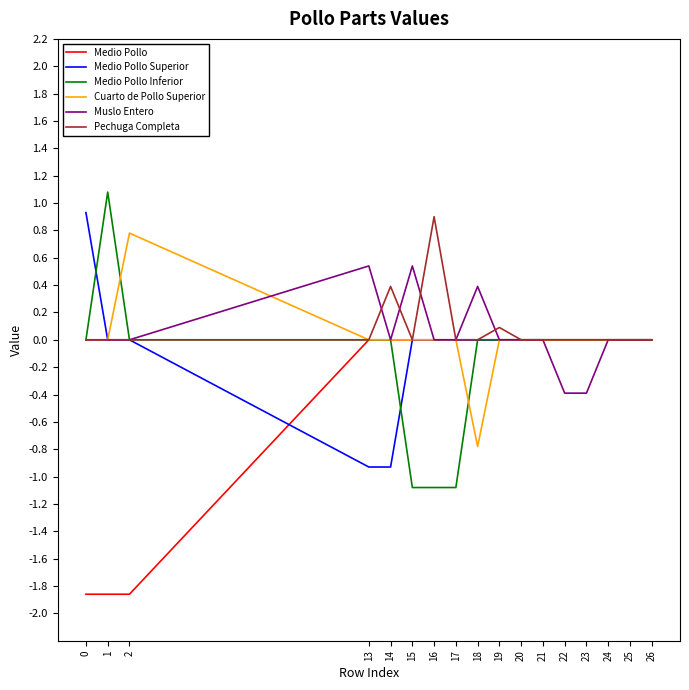

True or false: Medio Pollo Inferior has a value of -1.1 at 16.

True